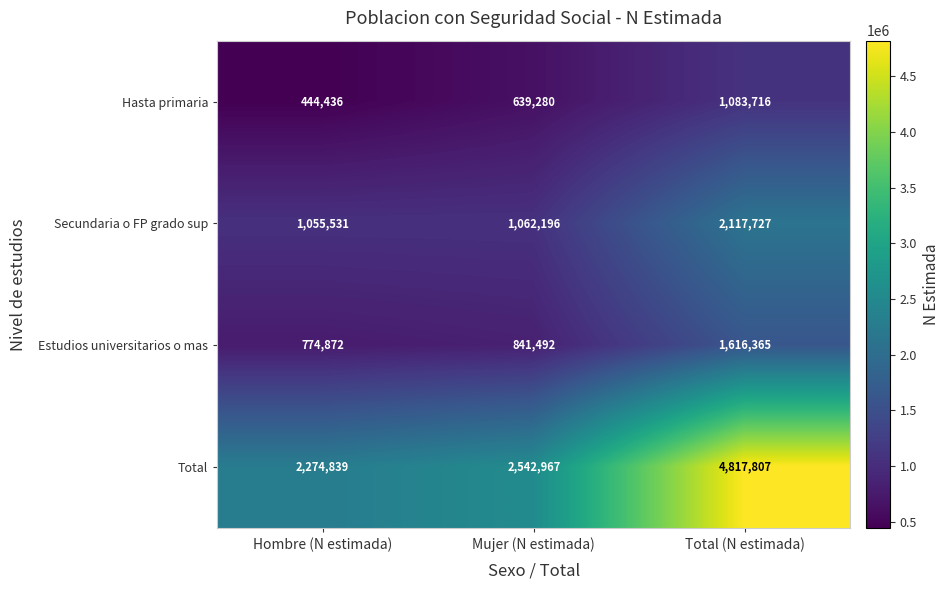

The Total series shows 2542967 at Mujer (N estimada). True or false?

True